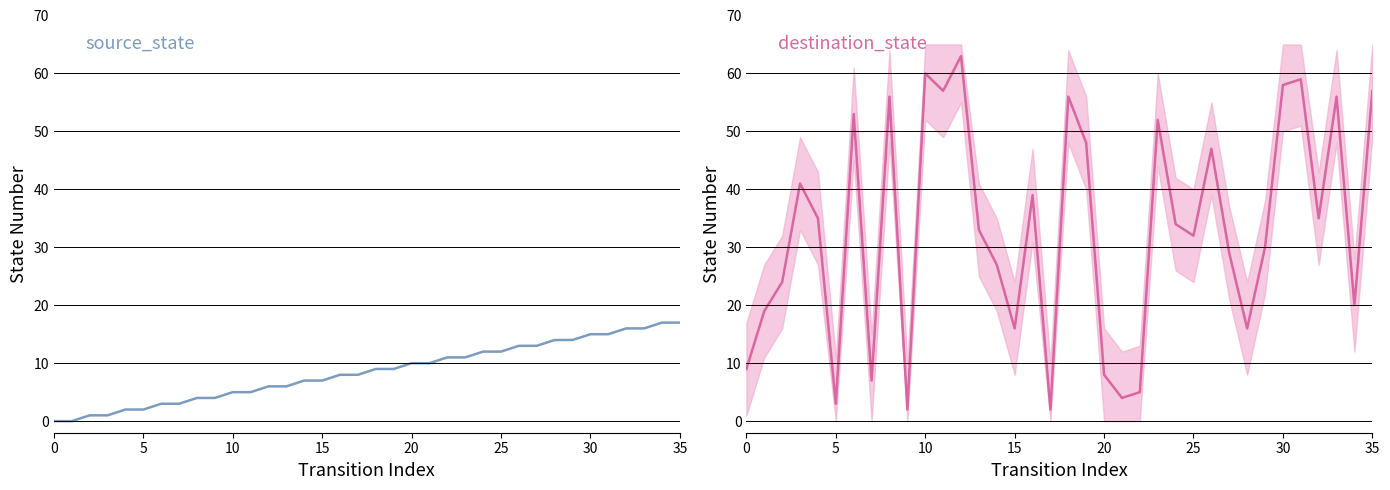

What are all the series names shown in the legend?

source_state, destination_state